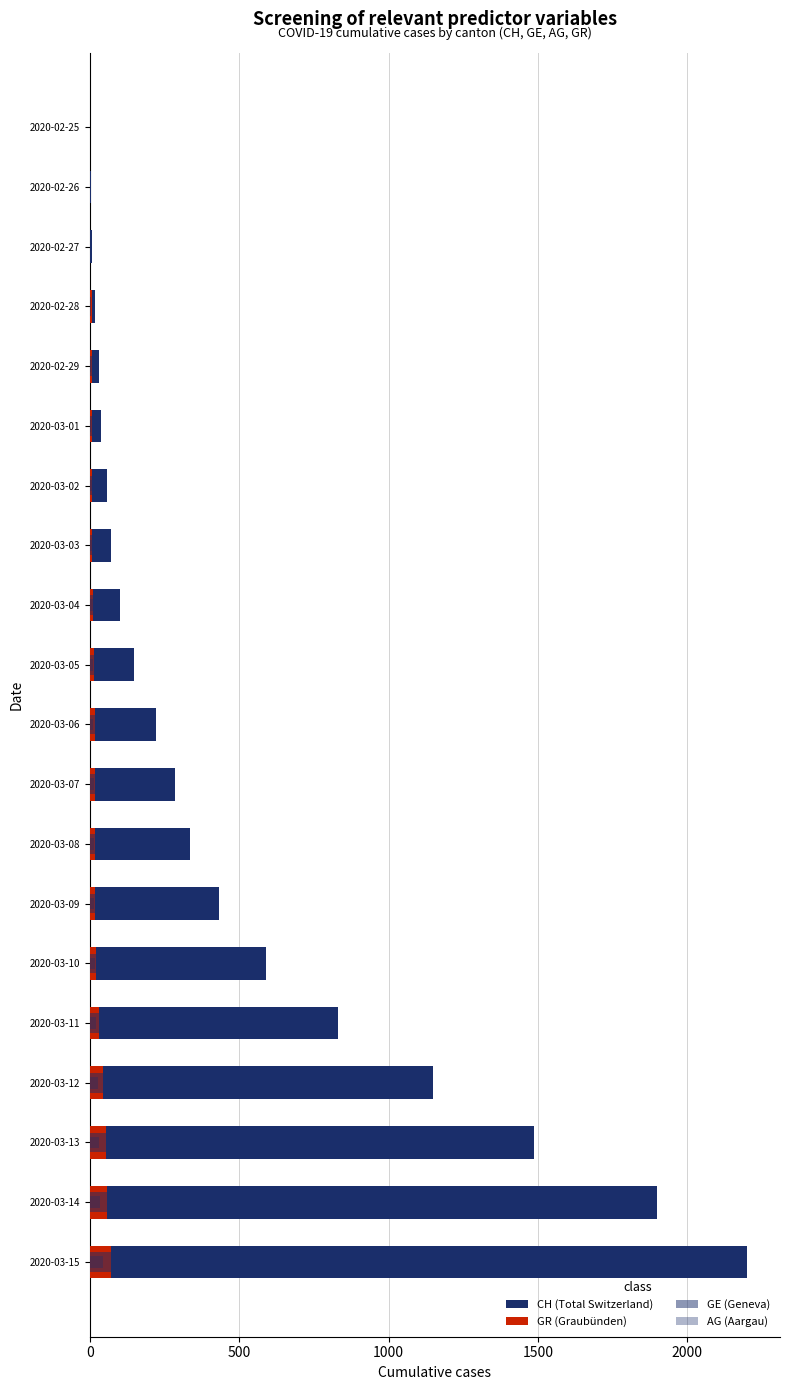

Which series has the widest spread of values?

CH (Total Switzerland)